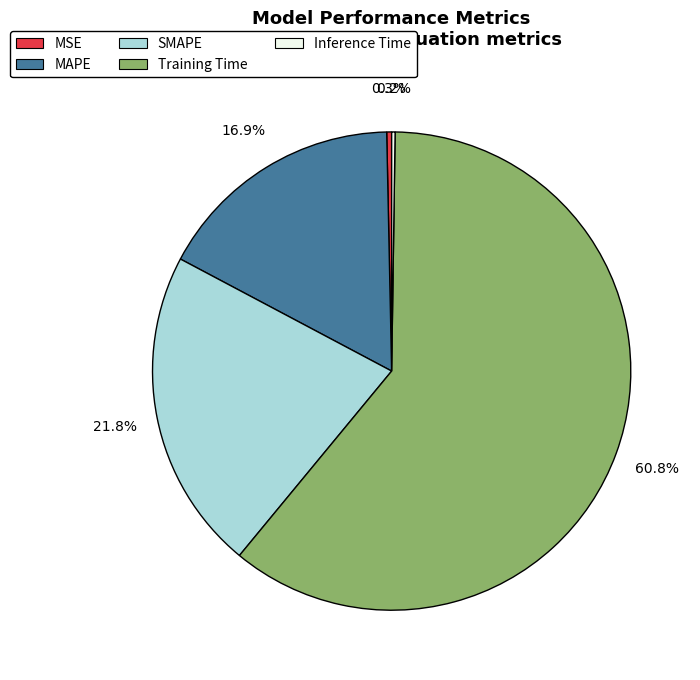

To the nearest percent, what is the average slice percentage?

20%